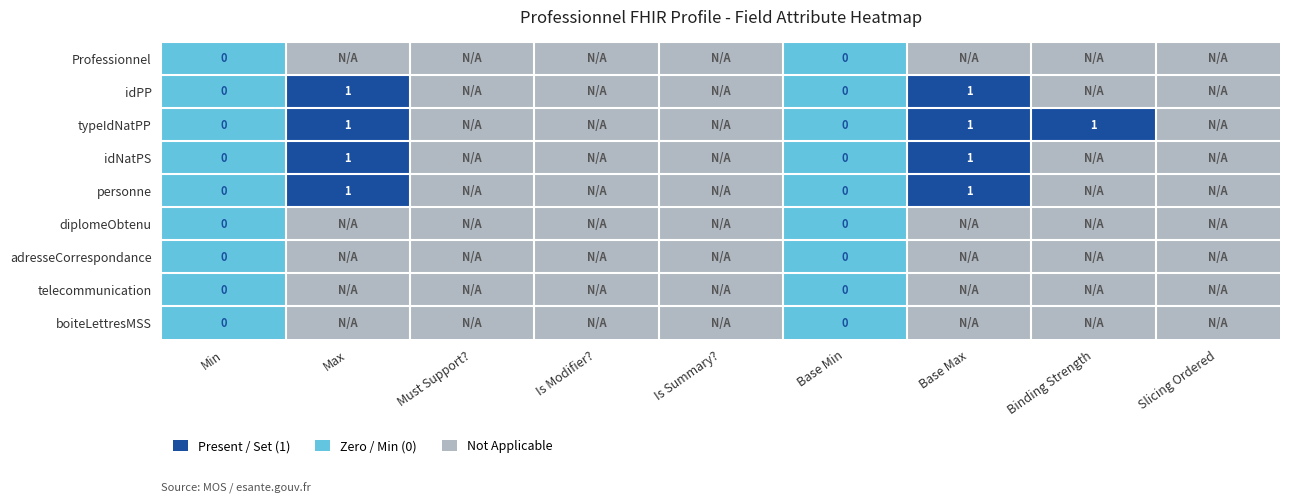

At how many categories does at least one series exceed 0?

3